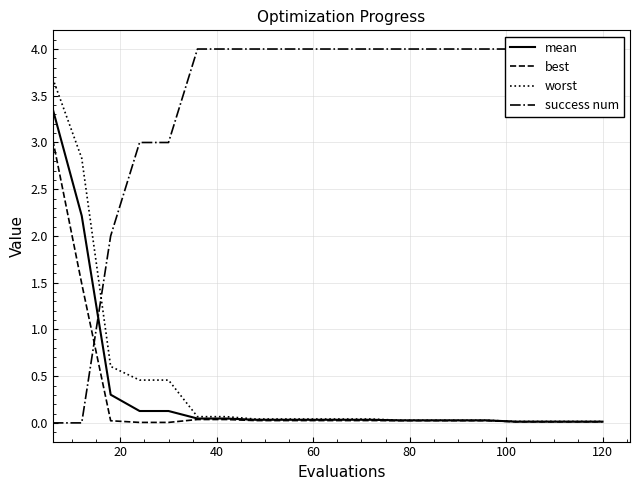

What is the highest value of the worst series?

3.7